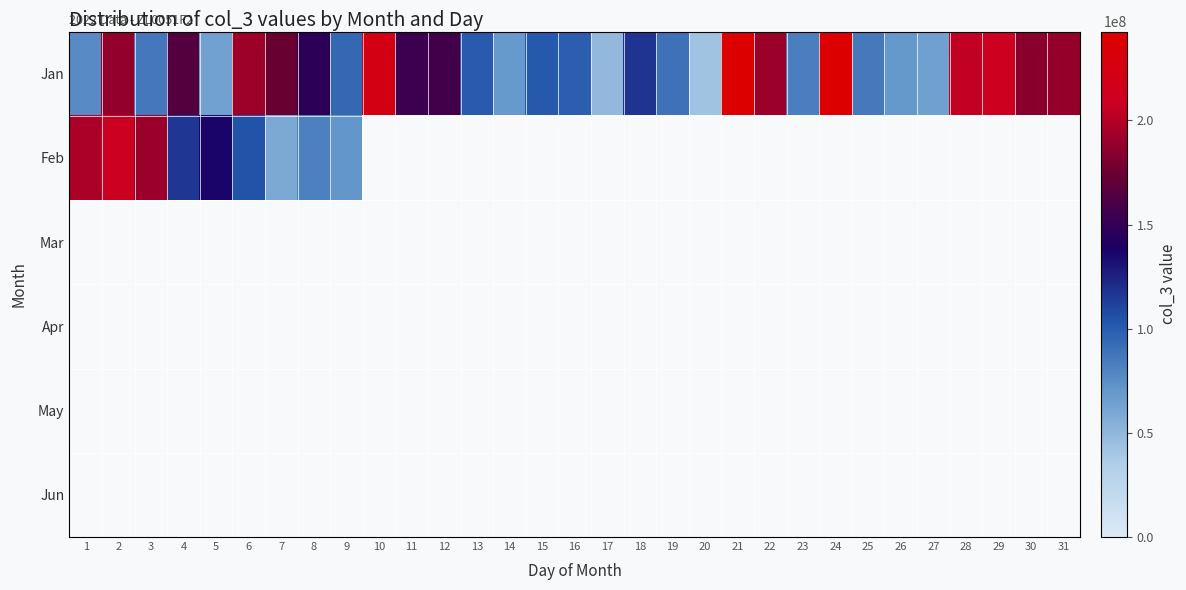

The value of Jan at 18 is 117382952.0. True or false?

True